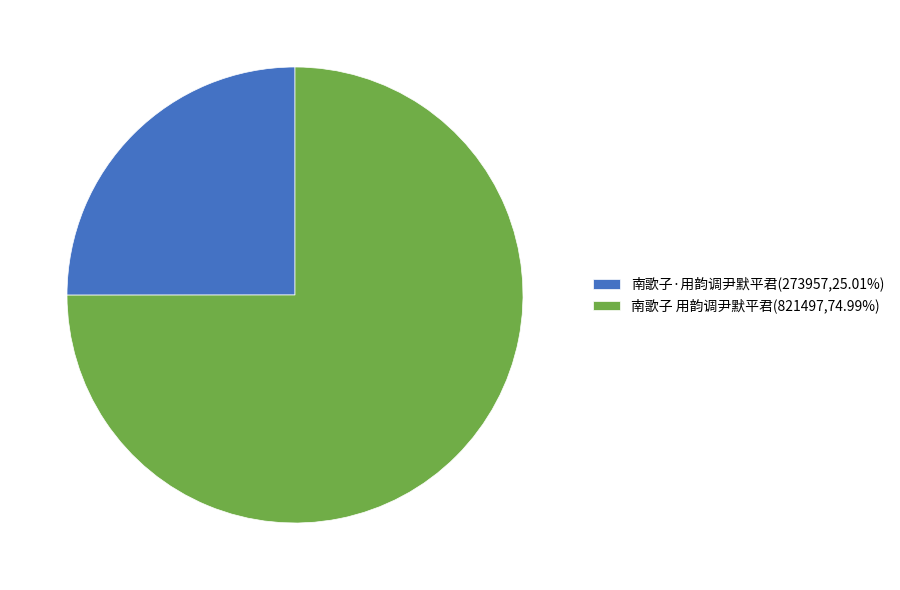

Is the sum of 南歌子 用韵调尹默平君(821497,74.99%) and 南歌子·用韵调尹默平君(273957,25.01%) greater than half?

Yes